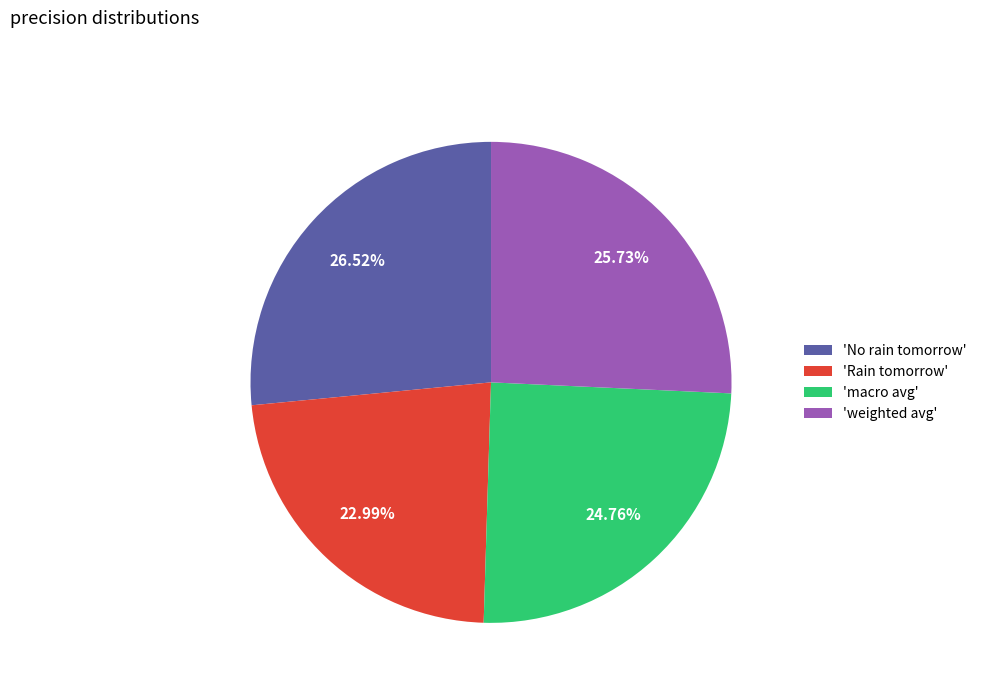

Which has a higher value, 'weighted avg' or 'No rain tomorrow'?

'No rain tomorrow'